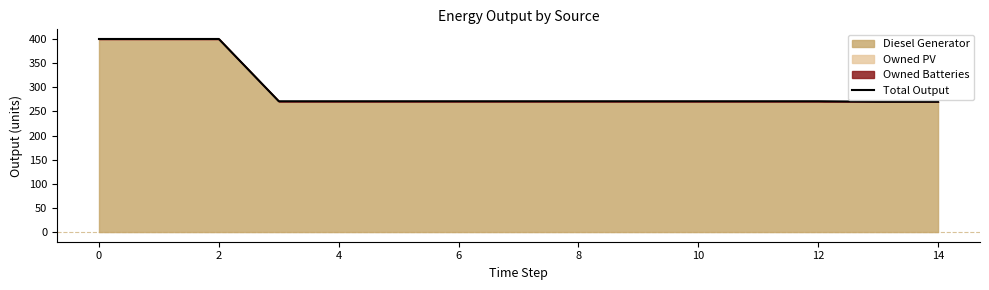

How many lines are shown in the chart?

1